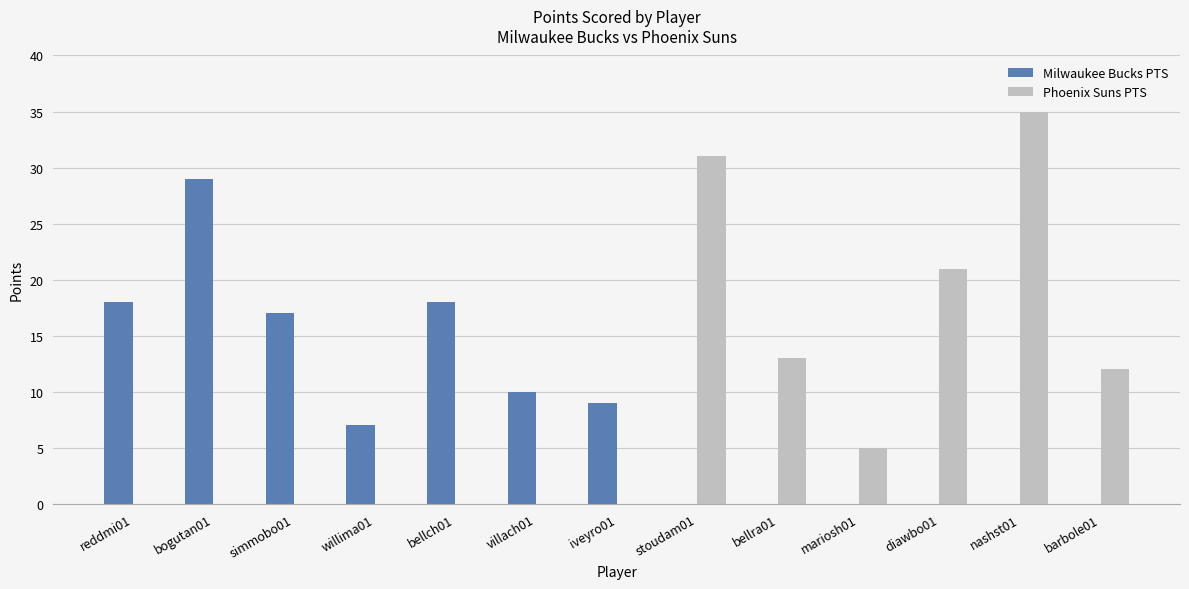

What is the average value of the Phoenix Suns PTS series?

9